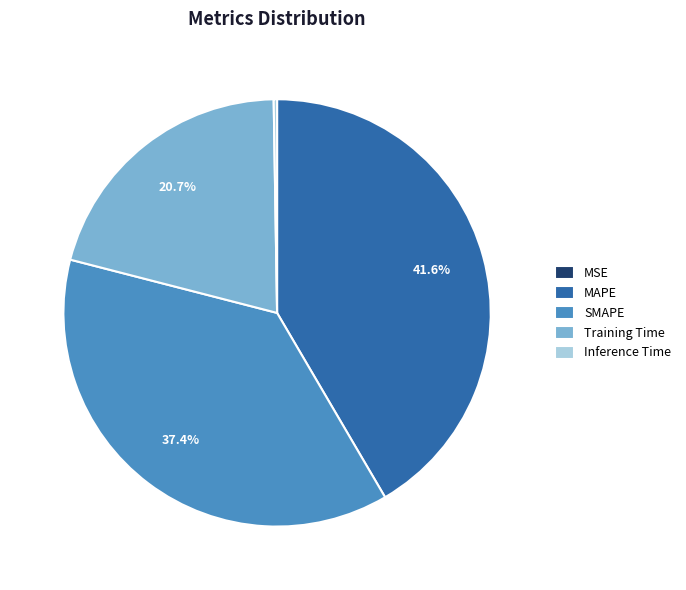

Which has a higher value, MAPE or SMAPE?

MAPE